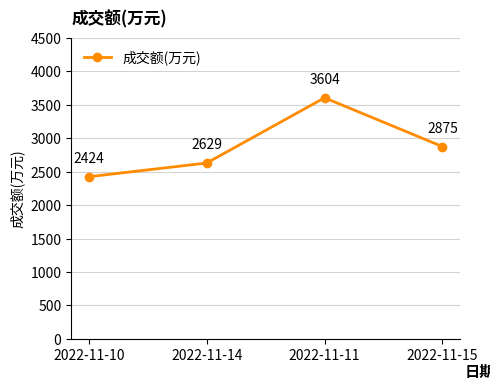

How many data points are less than 2875?

2